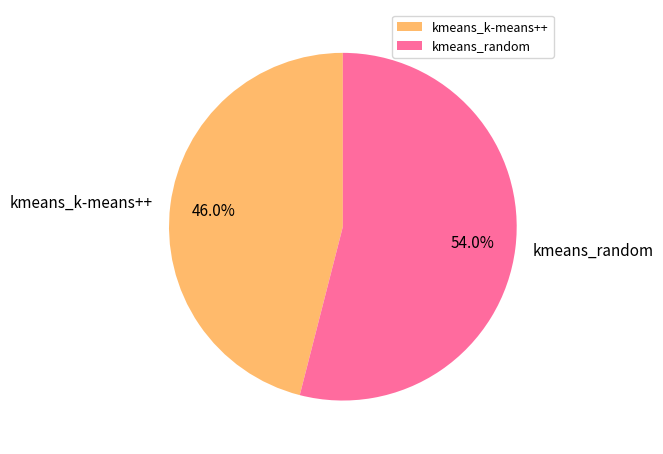

To the nearest percent, what portion does kmeans_k-means++ represent?

46%